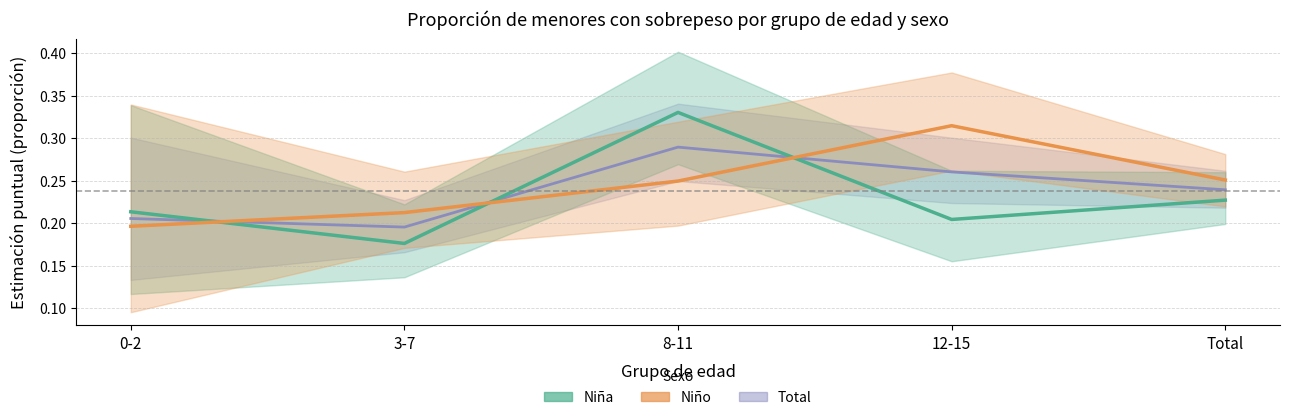

Is this an area chart (filled region under the line)?

No